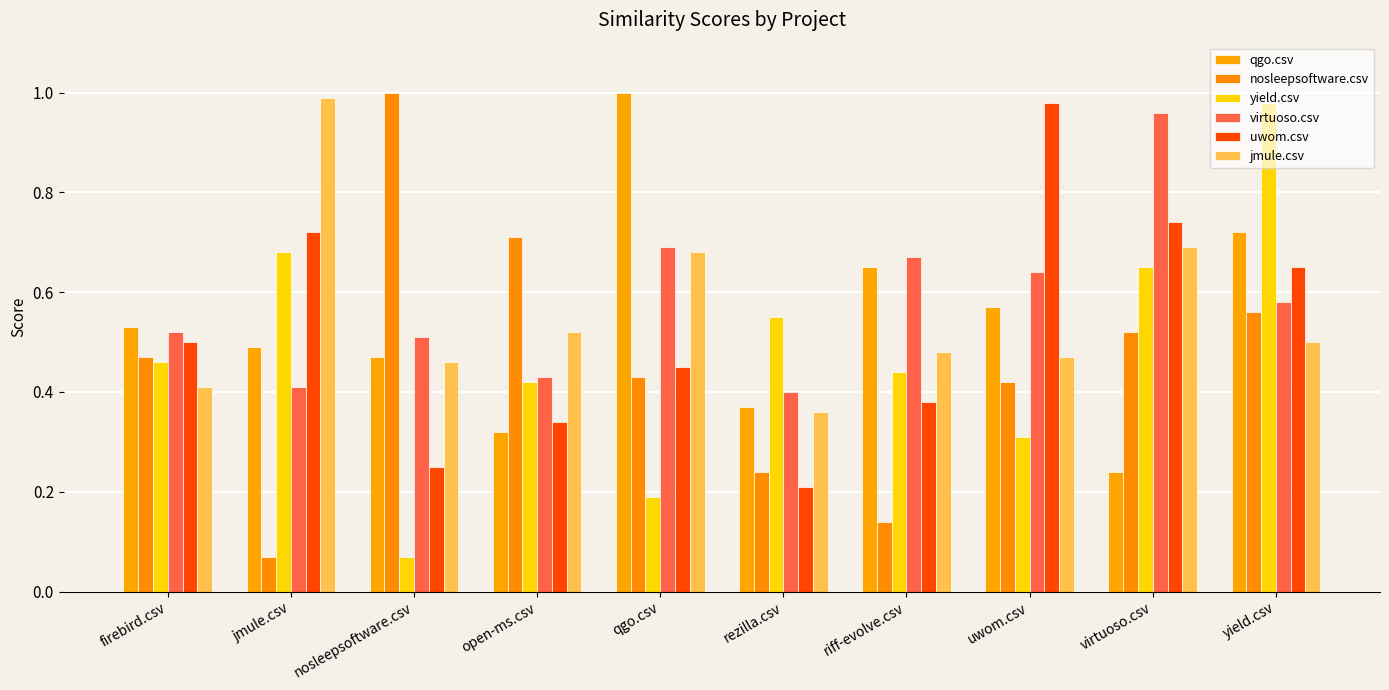

The value of jmule.csv at yield.csv is 0.1. True or false?

False